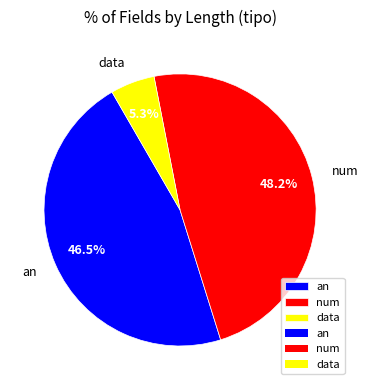

What percentage do an and data together represent?

51.8%